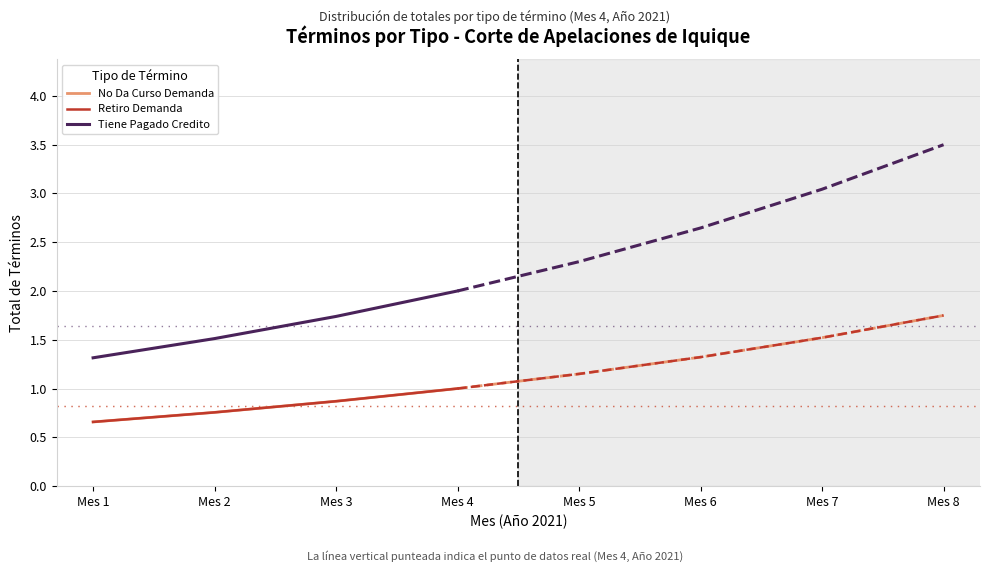

True or false: Tiene Pagado Credito has more than 2 points higher than both neighbors.

False